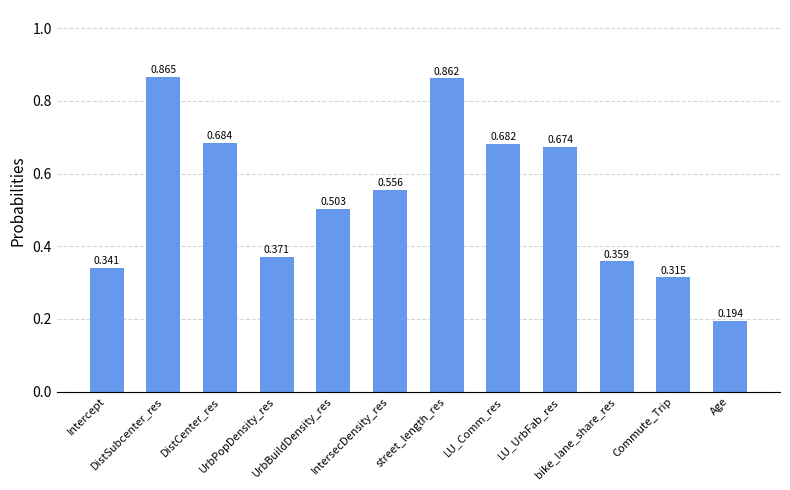

What value does the data have at IntersecDensity_res?

0.6